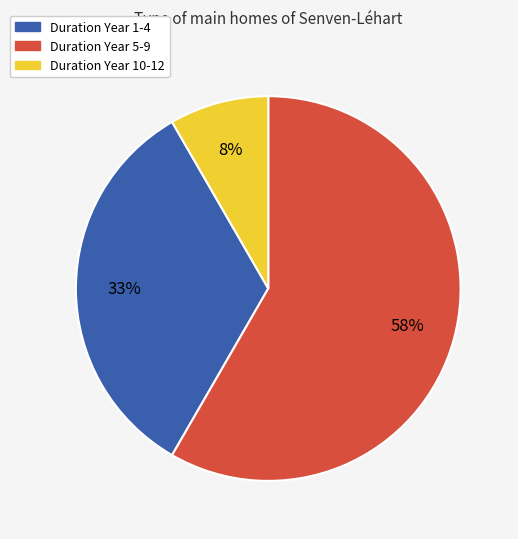

Is there any slice that represents more than half of the pie?

Yes